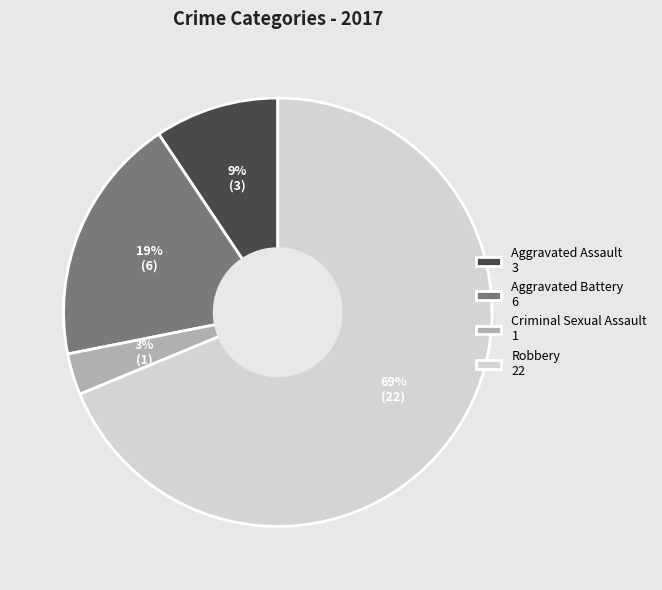

To the nearest percent, what is the average slice percentage?

25%